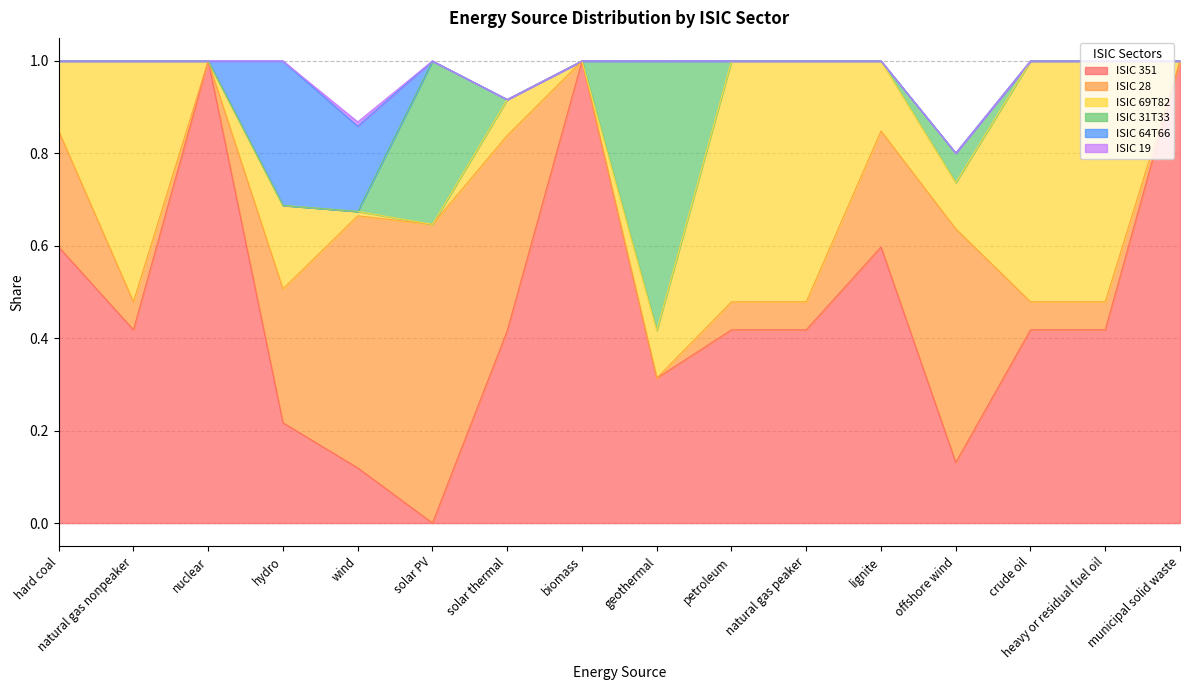

What is the label of the 7th point from the left?

solar thermal